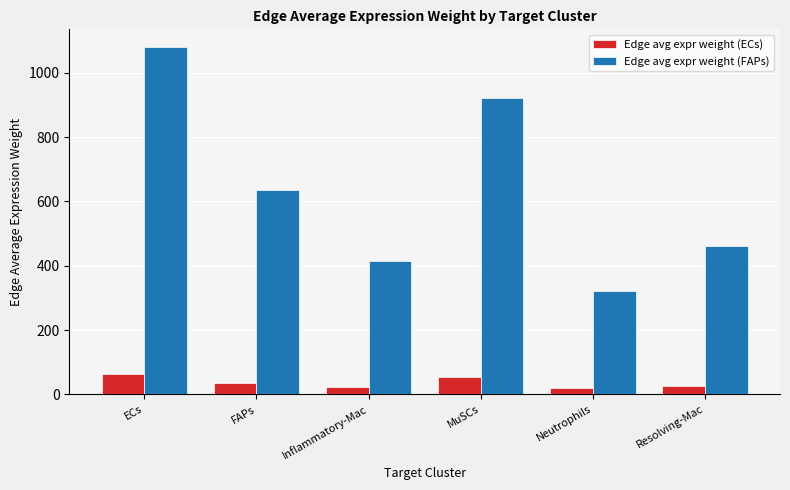

How many groups of bars are there?

6